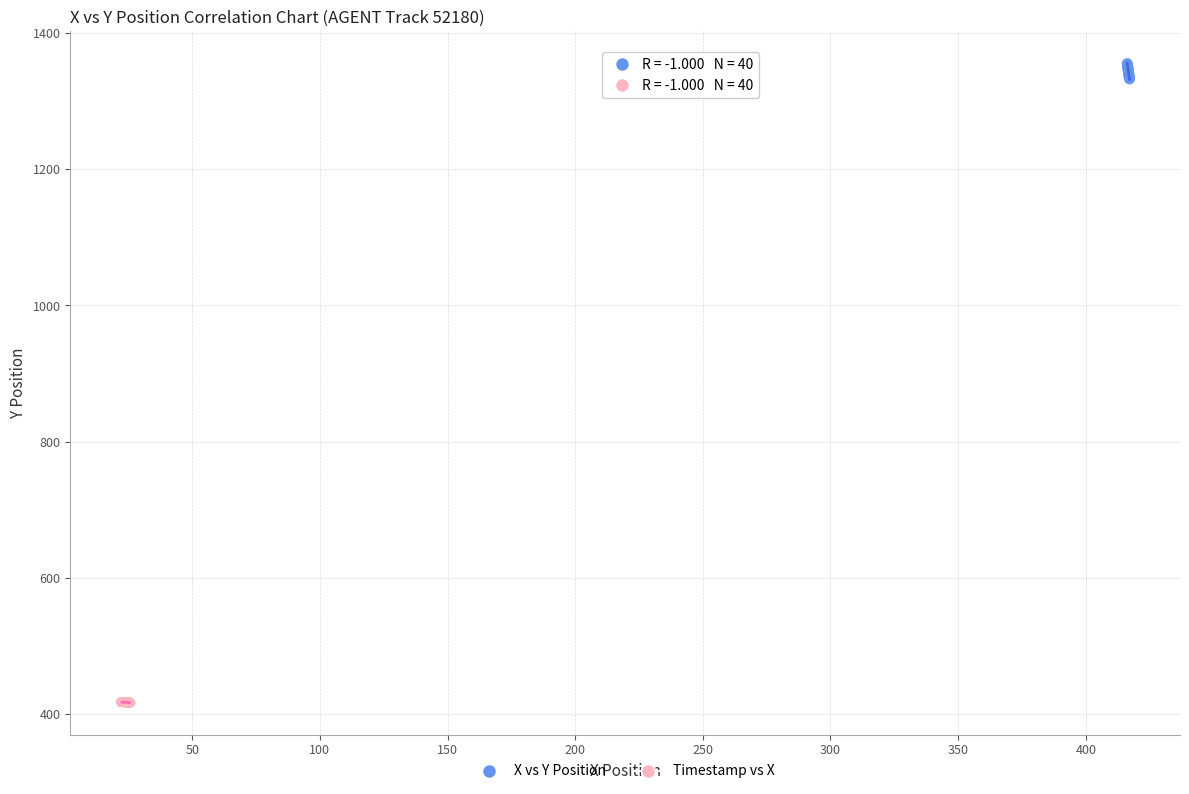

Which series contains the highest Y value?

X vs Y Position